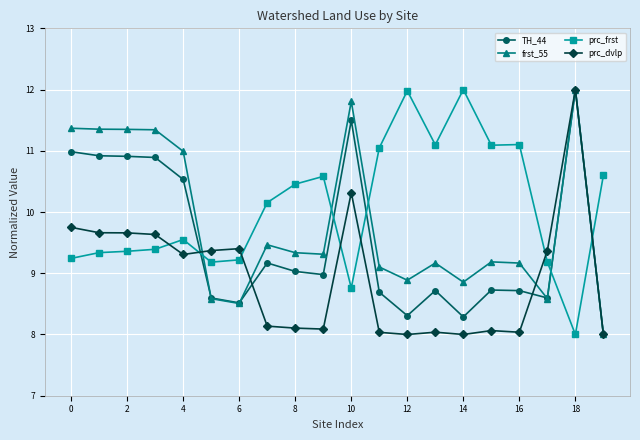

What is the lowest value of the prc_dvlp series?

8.0